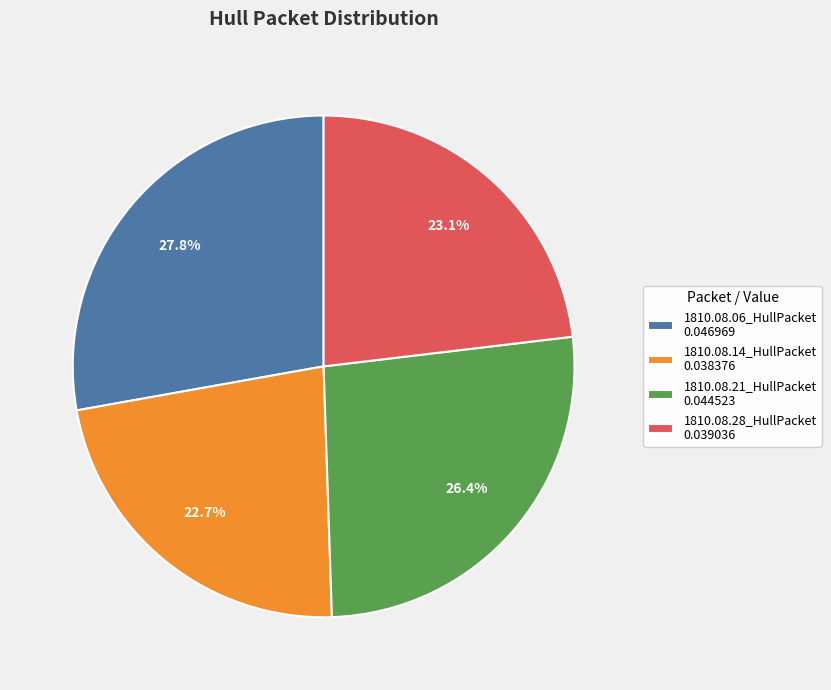

Which has a higher value, 1810.08.06_HullPacket 0.046969 or 1810.08.14_HullPacket 0.038376?

1810.08.06_HullPacket 0.046969